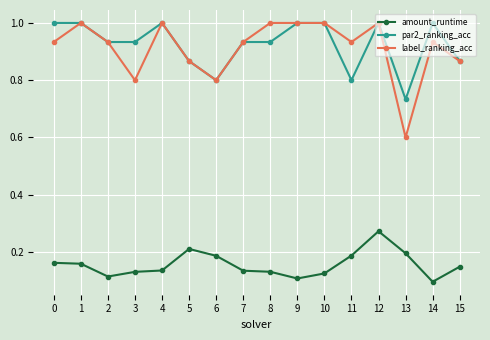

Where is the first local maximum for label_ranking_acc?

1